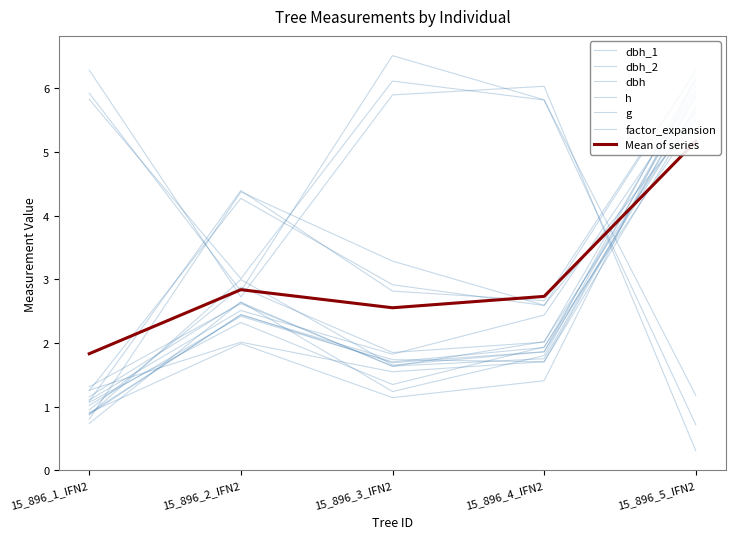

Rank the series at 15_896_3_IFN2 from lowest to highest value.

g, dbh_2, dbh, dbh_1, h, factor_expansion